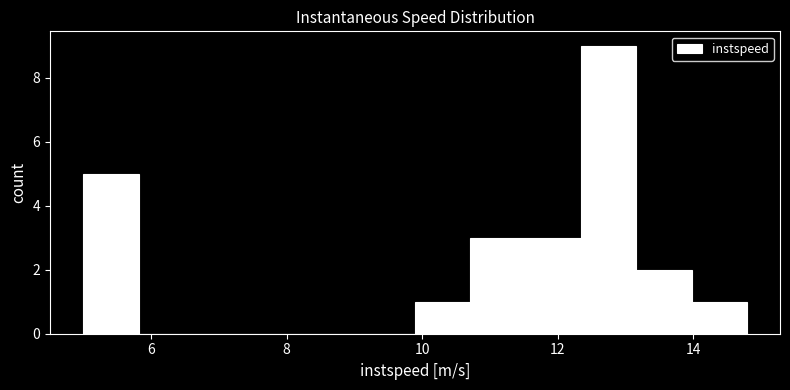

Reading left to right, transcribe this chart: for each bar, give the range it covers on the x-axis and its height. Neither the bar edges nor the heights are printed on the chart, so give them approximately, as read against the axes.

5.0 to 5.8: 5
5.8 to 6.6: 0
6.6 to 7.4: 0
7.4 to 8.2: 0
8.2 to 9.0: 0
9.0 to 9.8: 0
9.8 to 10.8: 1
10.8 to 11.6: 3
11.6 to 12.4: 3
12.4 to 13.2: 9
13.2 to 14.0: 2
14.0 to 14.8: 1